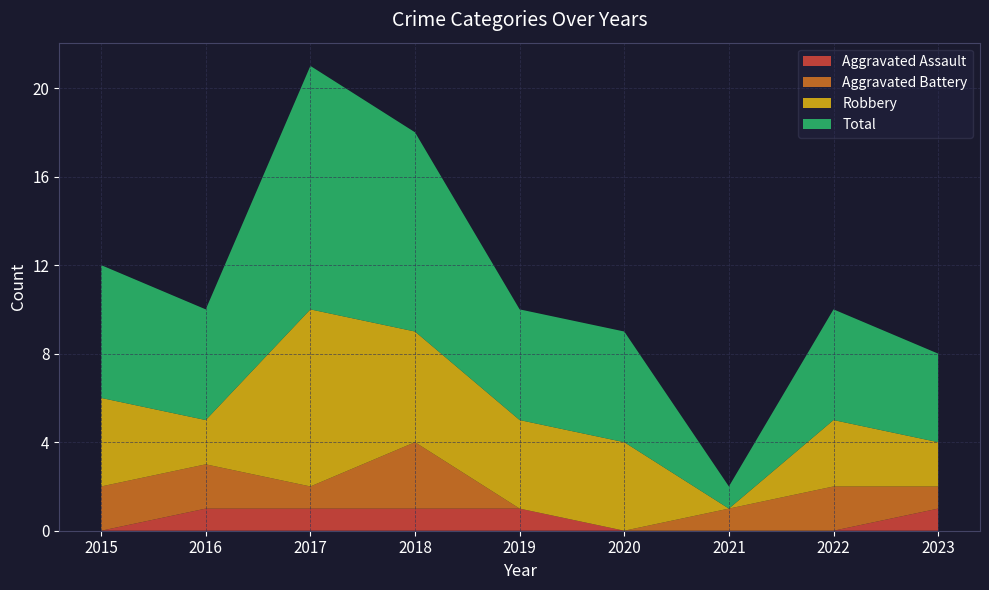

Reading left to right, transcribe all the data shown in this chart.

Aggravated Assault: 0	1	1	1	1	0	0	0	1
Aggravated Battery: 2	2	1	3	0	0	1	2	1
Robbery: 4	2	8	5	4	4	0	3	2
Total: 6	5	11	9	5	5	1	5	4